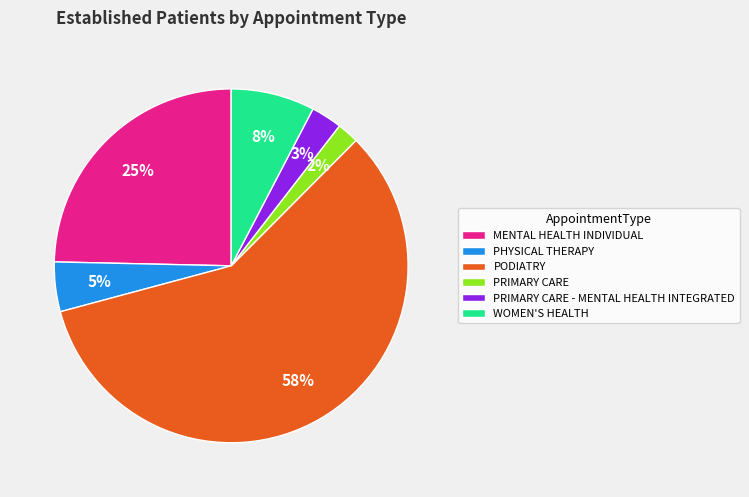

What percentage is the PRIMARY CARE slice, to the nearest percent?

2%